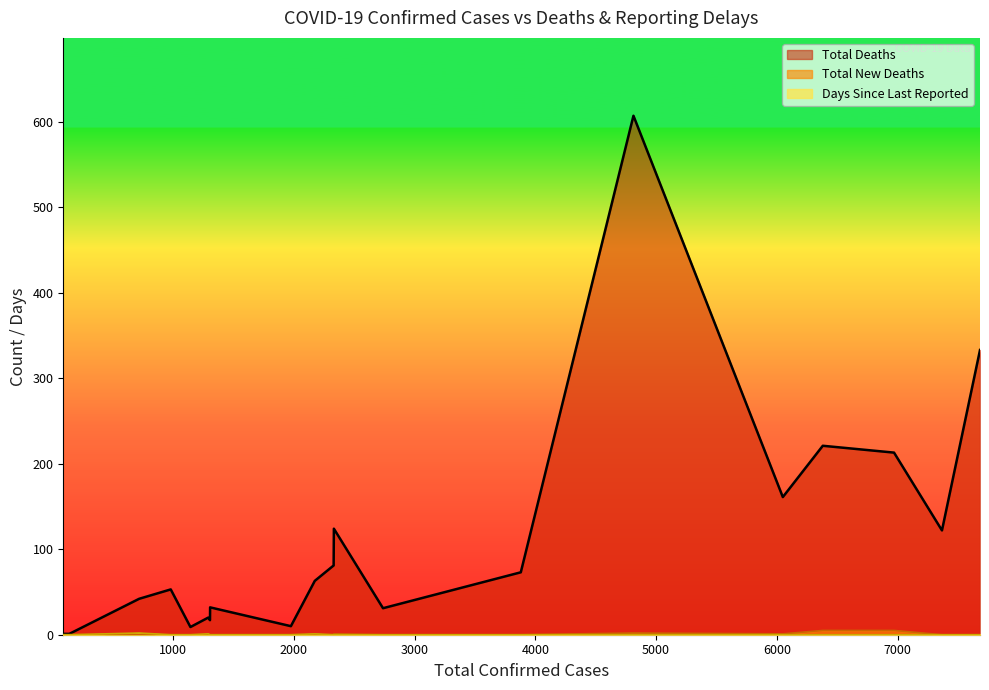

What is the difference between the second highest and minimum values in the Days Since Last Reported series?

1